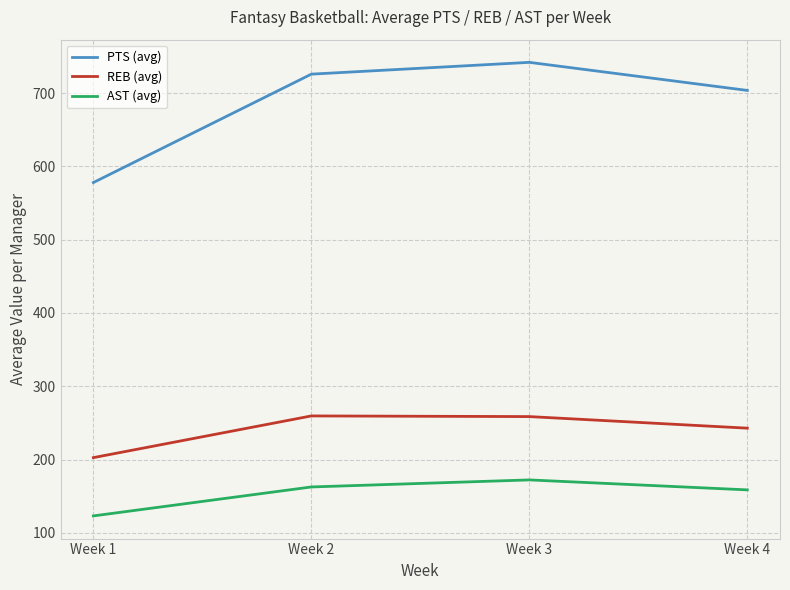

What is the difference between the PTS (avg) values at Week 4 and Week 2?

22.2